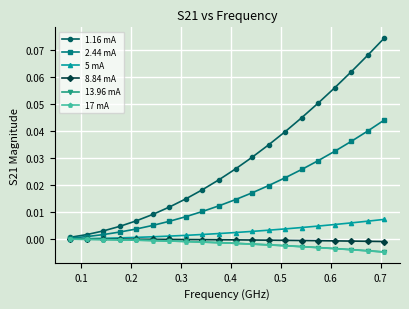

Which series has the largest range (max minus min)?

1.16 mA